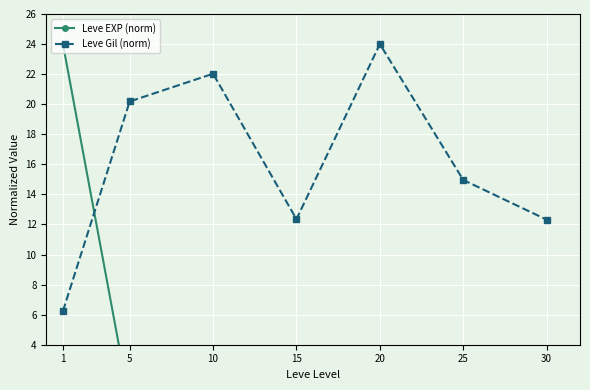

True or false: Leve EXP (norm) has more than 1 points higher than both neighbors.

False